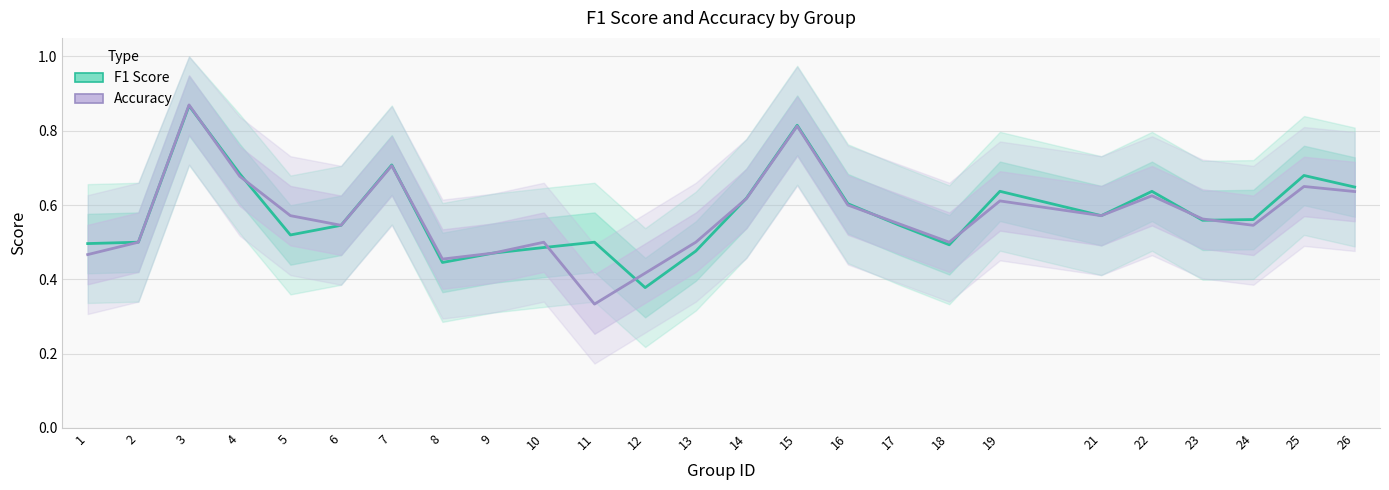

Reading right to left, what are all the values shown in this chart?

f1: 0.6	0.7	0.6	0.6	0.6	0.6	0.6	0.5	0.5	0.6	0.8	0.6	0.5	0.4	0.5	0.5	0.5	0.4	0.7	0.5	0.5	0.7	0.9	0.5	0.5
accuracy: 0.6	0.7	0.5	0.6	0.6	0.6	0.6	0.5	0.6	0.6	0.8	0.6	0.5	0.4	0.3	0.5	0.5	0.5	0.7	0.5	0.6	0.7	0.9	0.5	0.5